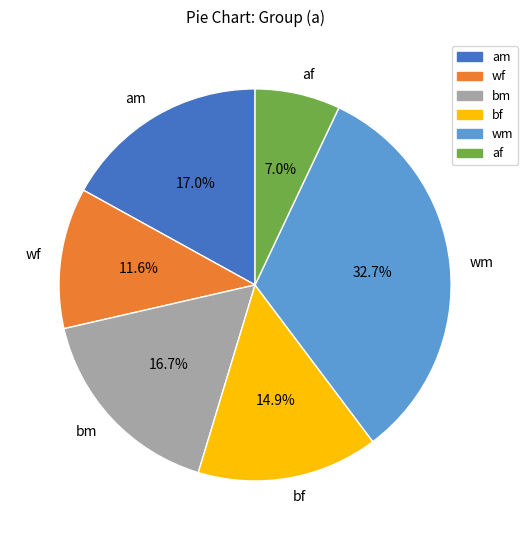

Which category has the smallest portion of the pie?

af